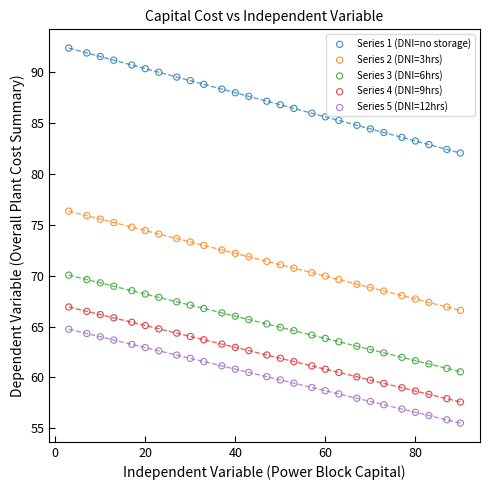

Which series reaches the minimum Y coordinate?

Series 5 (DNI=12hrs)